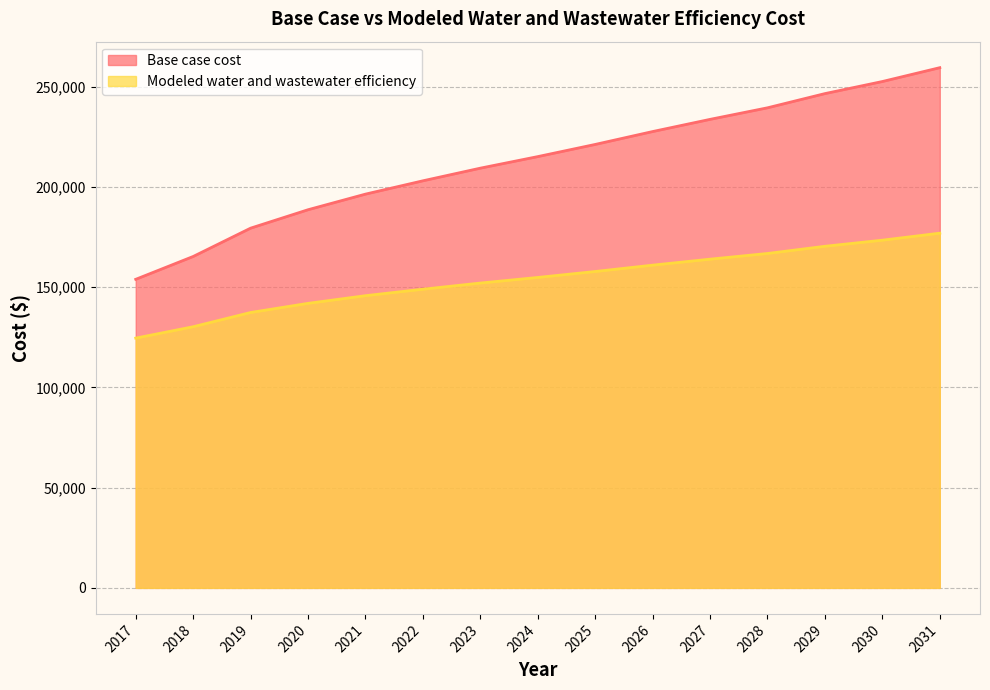

True or false: Modeled water and wastewater efficiency has a value of 154861.0 at 2024.

True